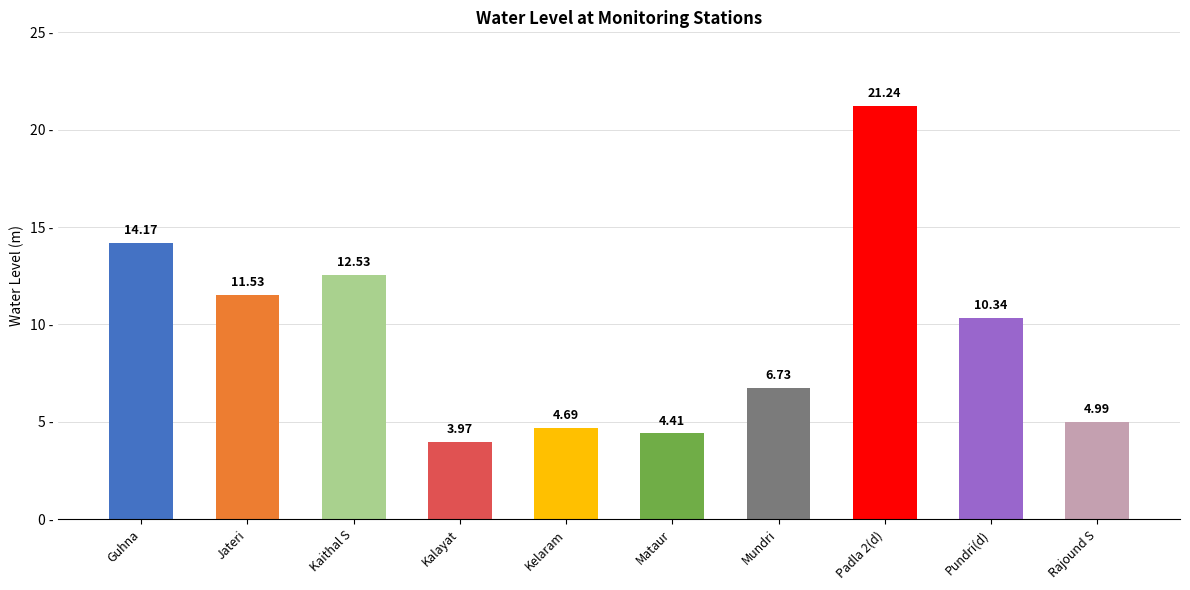

What is the change in value from Jateri to Mataur?

-7.1